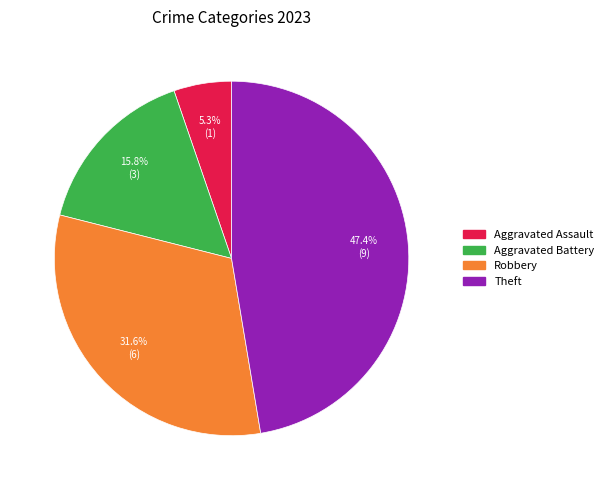

Is there a majority slice in this chart?

No